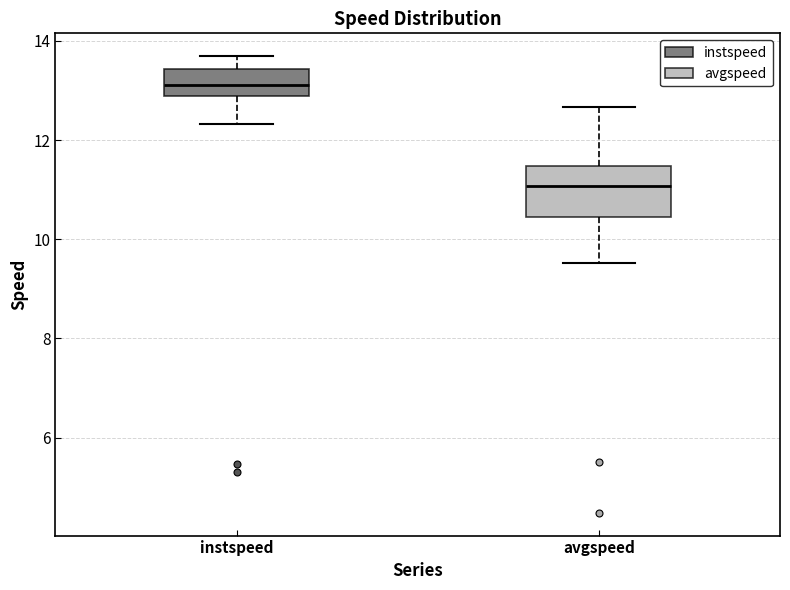

Which box has the highest median line?

instspeed